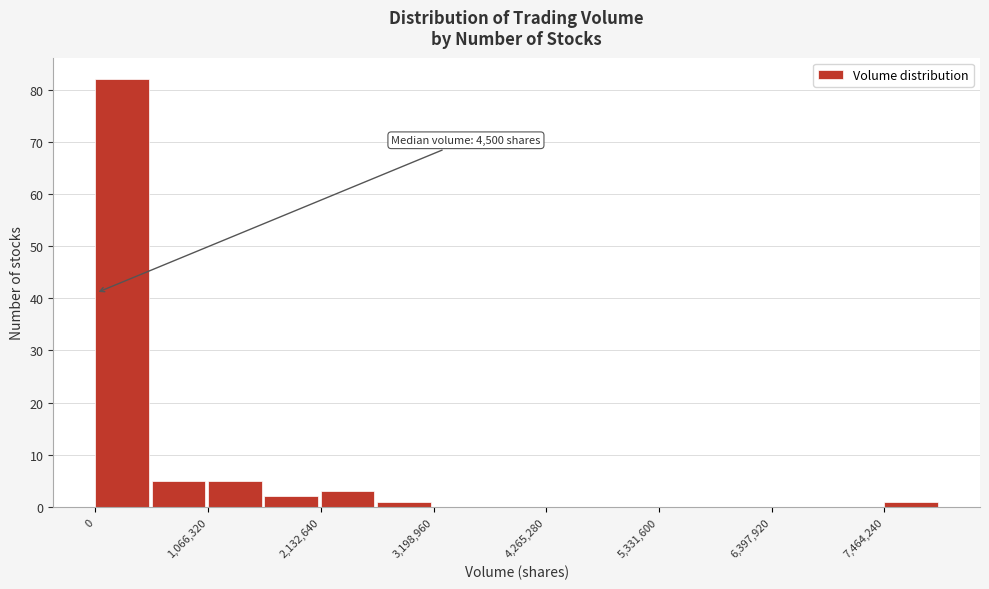

Read against the x-axis, roughly where is the centre of the tallest bar?

200000